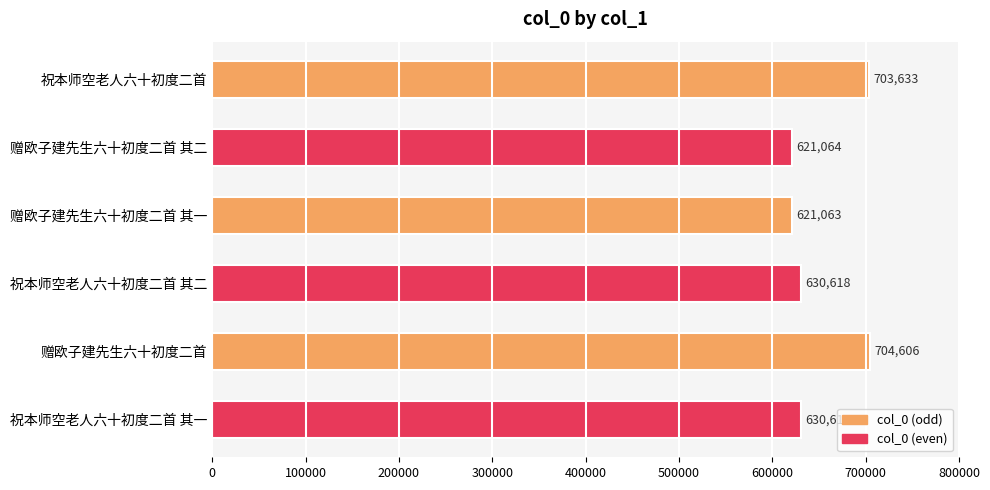

Reading top to bottom, list all the values displayed in this chart.

祝本师空老人六十初度二首=703633	赠欧子建先生六十初度二首 其二=621064	赠欧子建先生六十初度二首 其一=621063	祝本师空老人六十初度二首 其二=630618	赠欧子建先生六十初度二首=704606	祝本师空老人六十初度二首 其一=630617